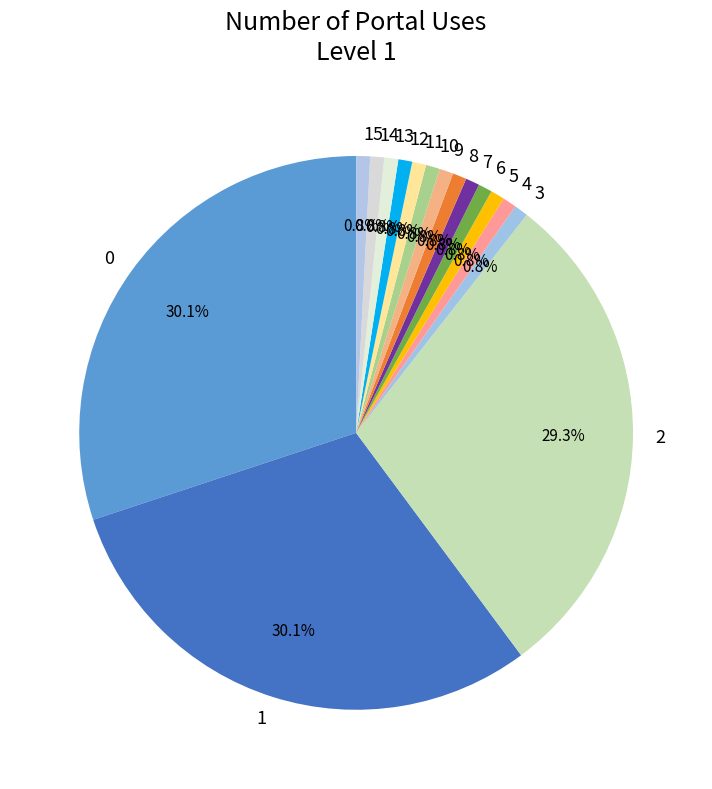

To the nearest percent, what is the average slice percentage?

6%